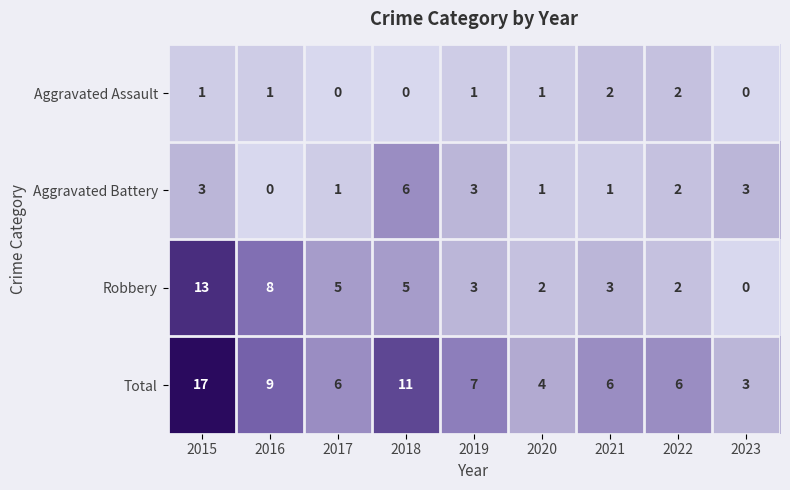

What is the difference between the Robbery values at 2019 and 2015?

10